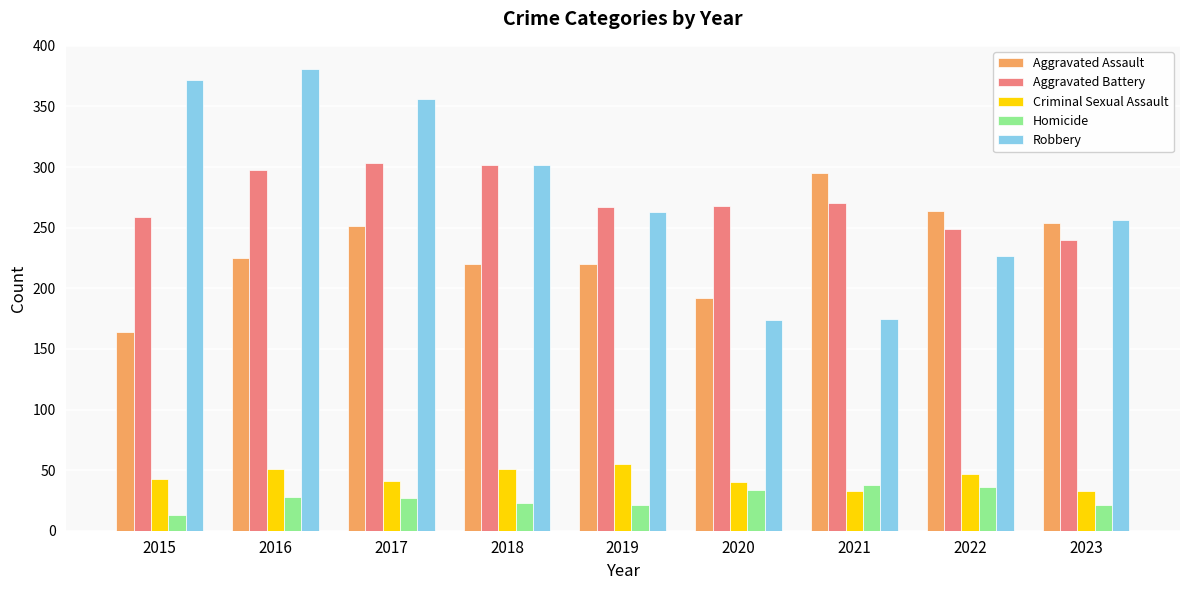

Rank the series by their maximum value, from highest to lowest.

Robbery, Aggravated Battery, Aggravated Assault, Criminal Sexual Assault, Homicide